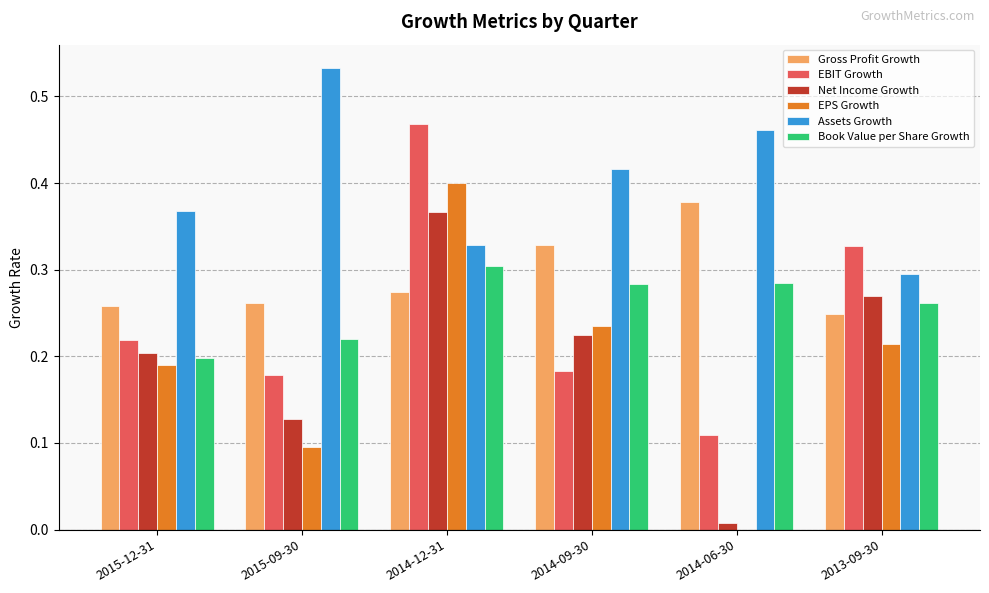

Which series has the largest range (max minus min)?

EPS Growth